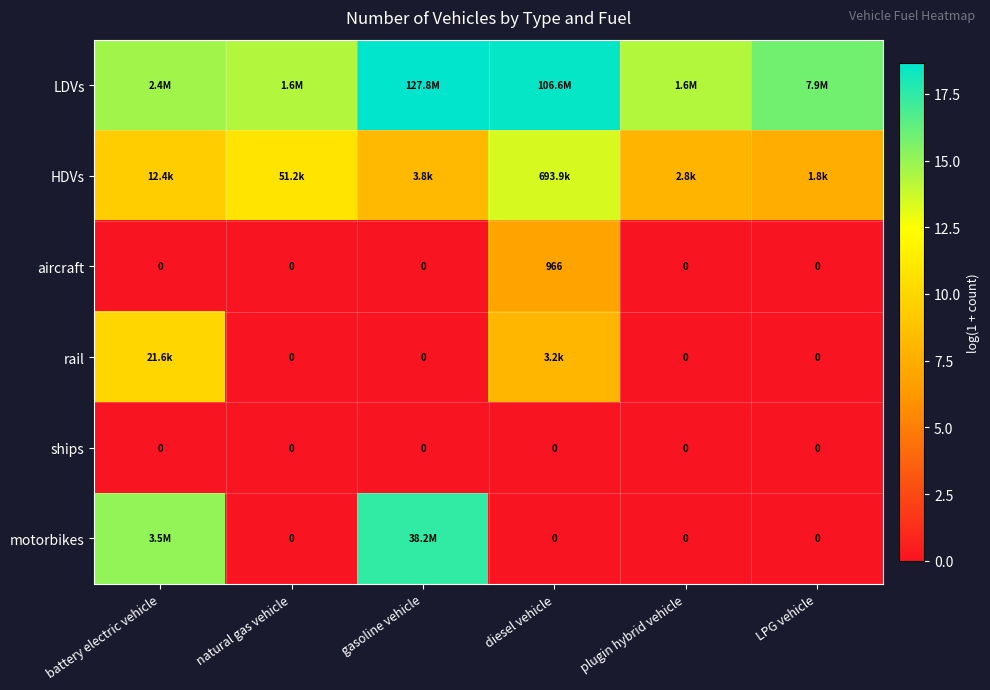

At which label does aircraft reach its peak?

diesel vehicle